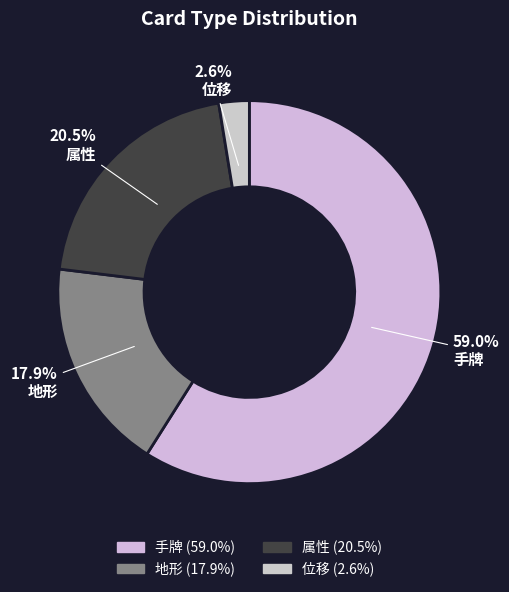

Rank the categories by value from lowest to highest.

位移, 地形, 属性, 手牌